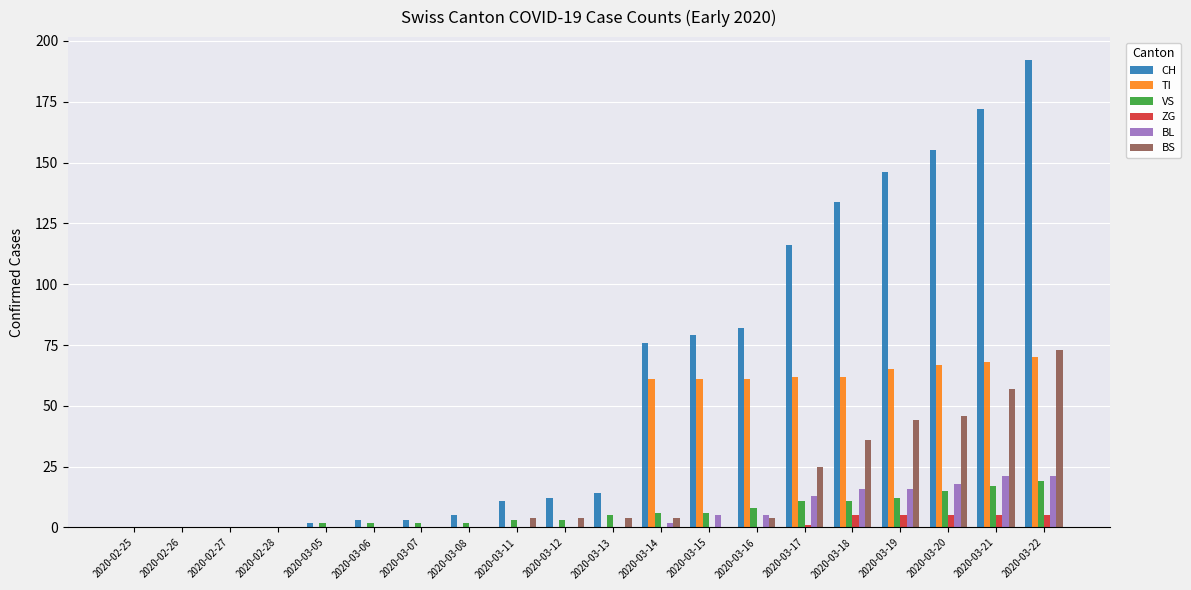

What is the sum of all ZG values?

26